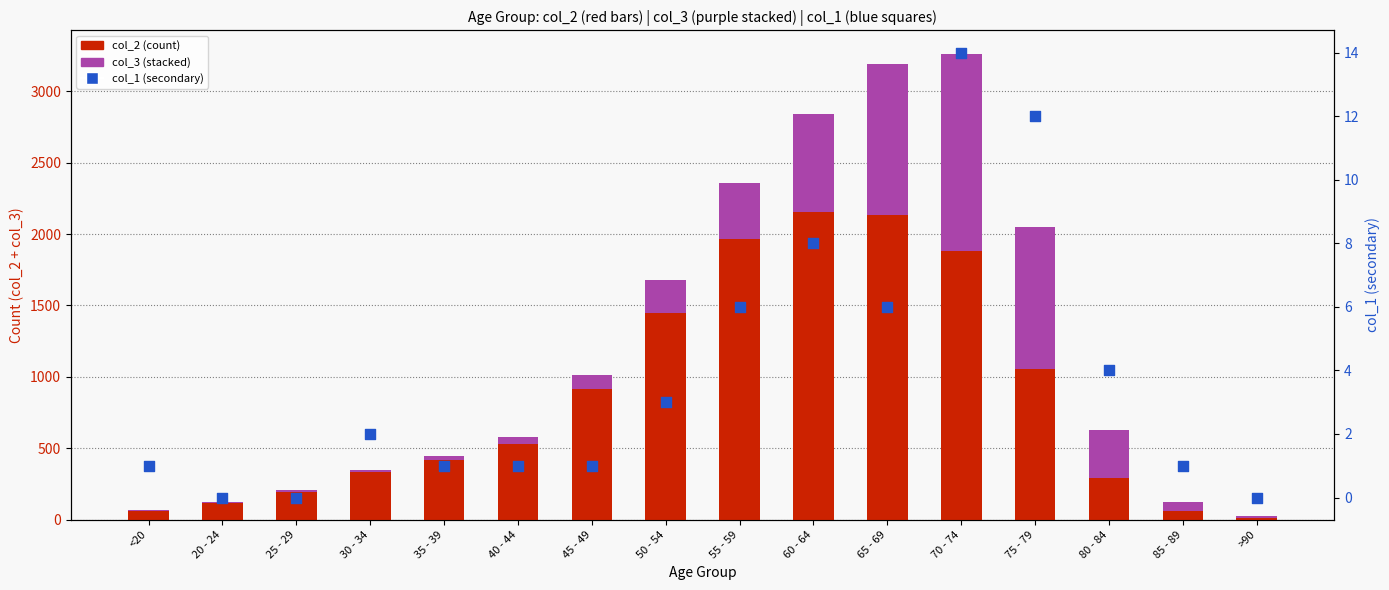

At how many categories does at least one series exceed 455?

8